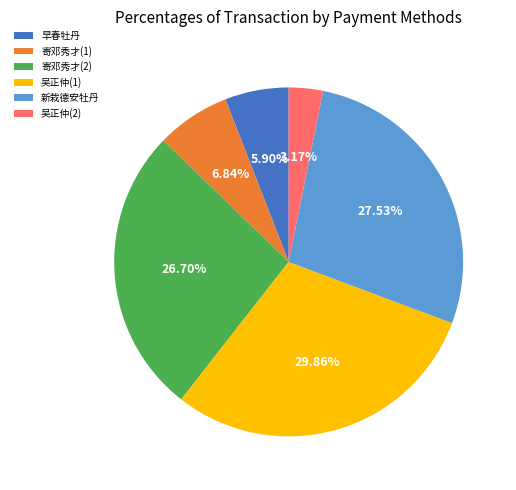

Is 寄邓秀才(2) the majority of the pie?

No